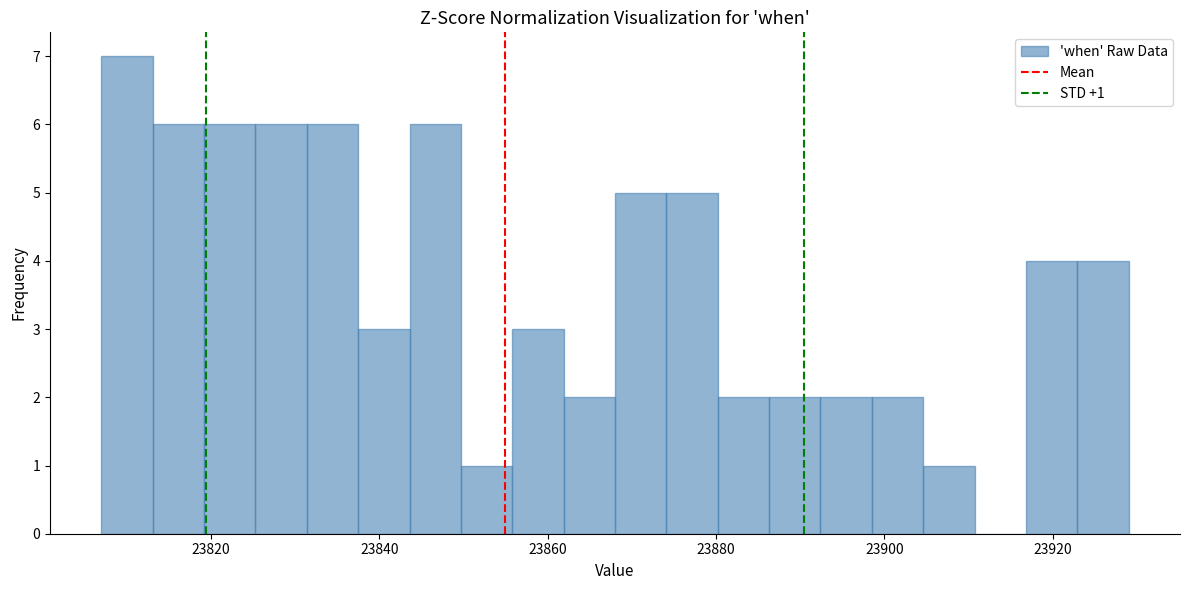

Read against the x-axis, roughly where is the centre of the tallest bar?

23810